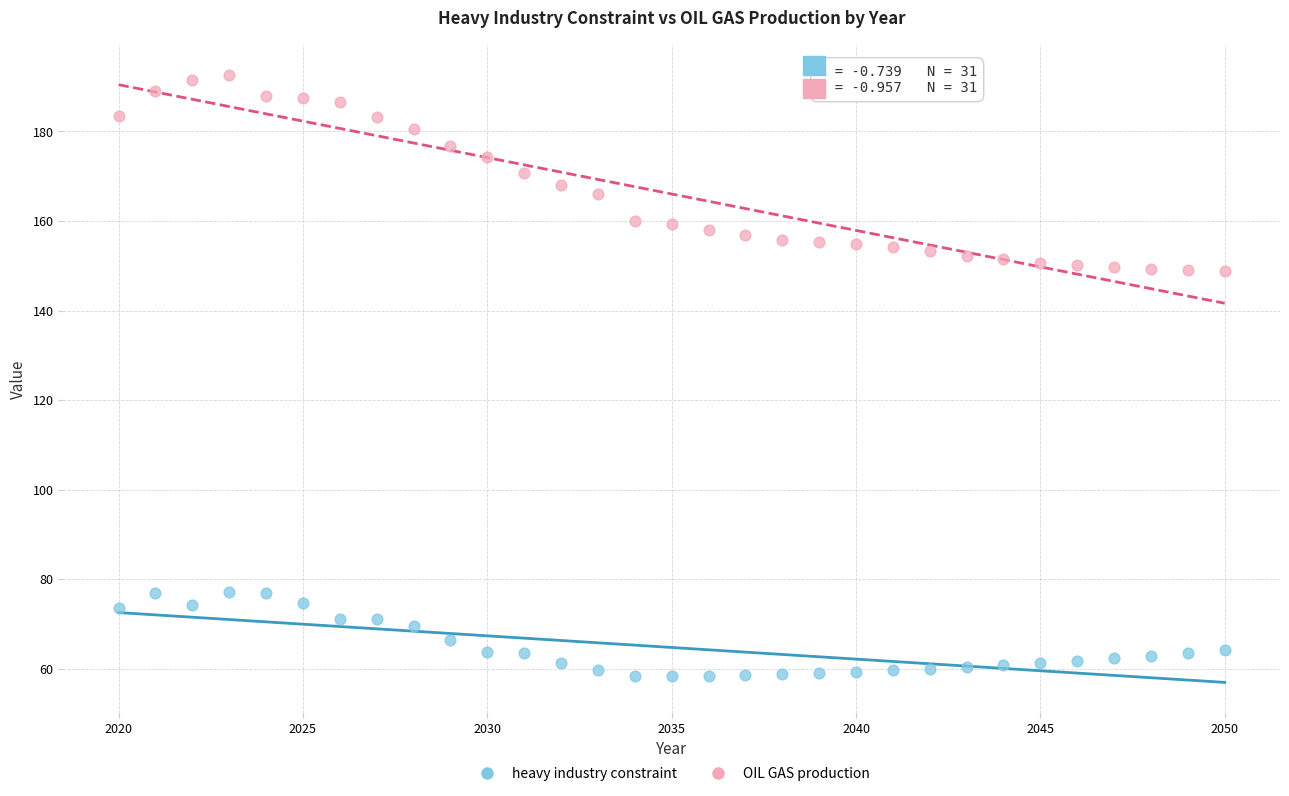

Which series has the largest Y range (max minus min)?

OIL GAS production